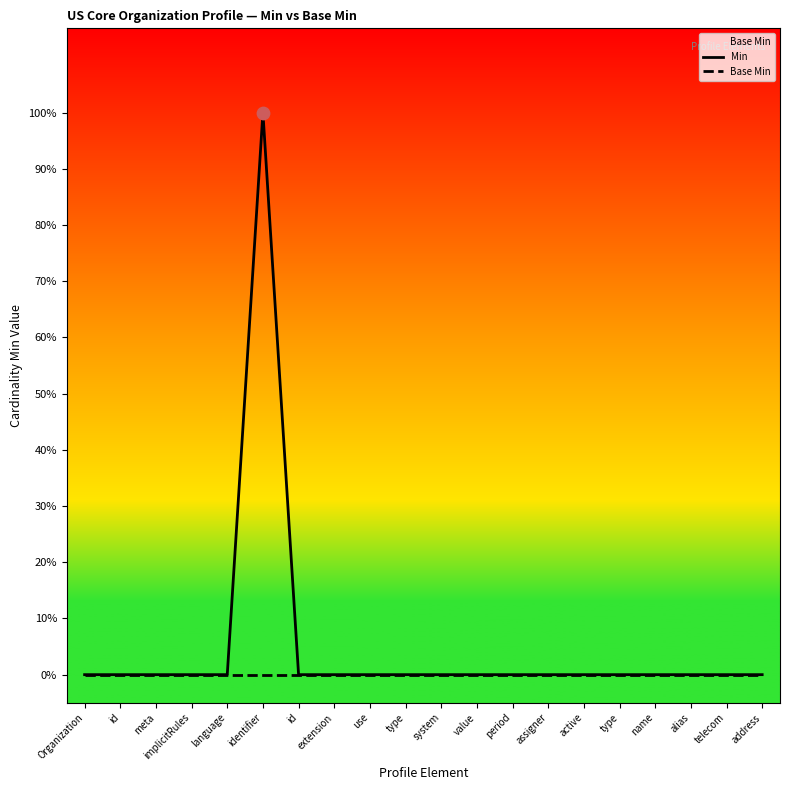

At how many categories does at least one series exceed 0?

1